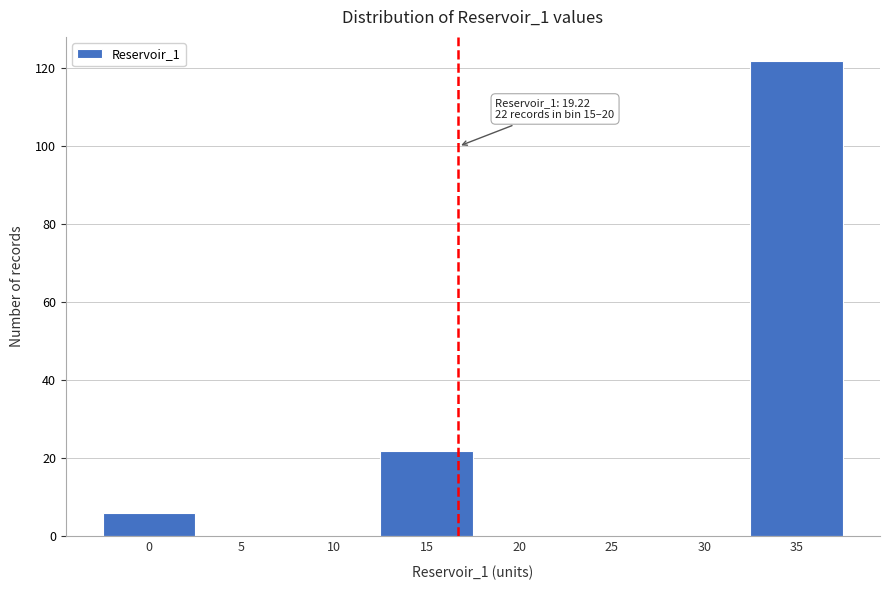

Reading right to left, list all the values displayed in this chart.

35=122	30=0	25=0	20=0	15=22	10=0	5=0	0=6